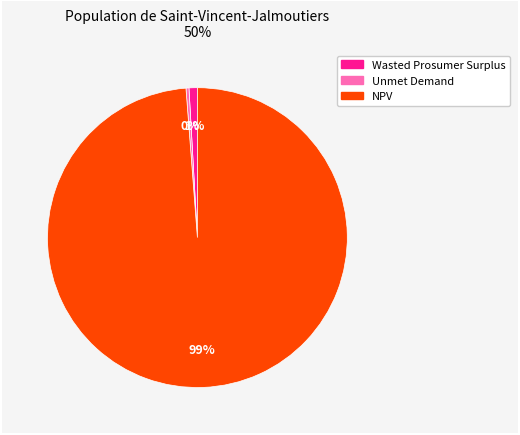

To the nearest percent, what is the difference between the Wasted Prosumer Surplus and Unmet Demand slice percentages?

1%